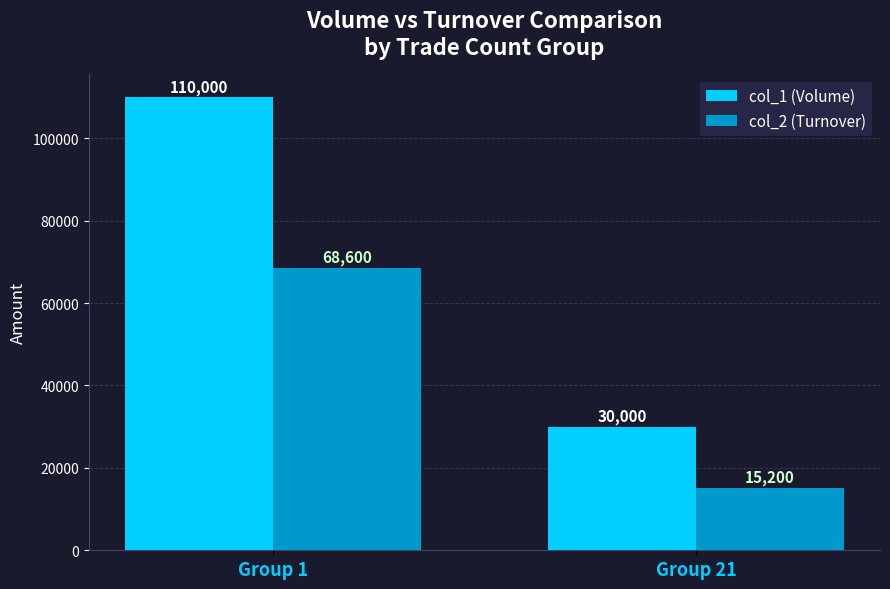

What is the sum of the col_2 (Turnover) values at Group 1 and Group 21?

83800